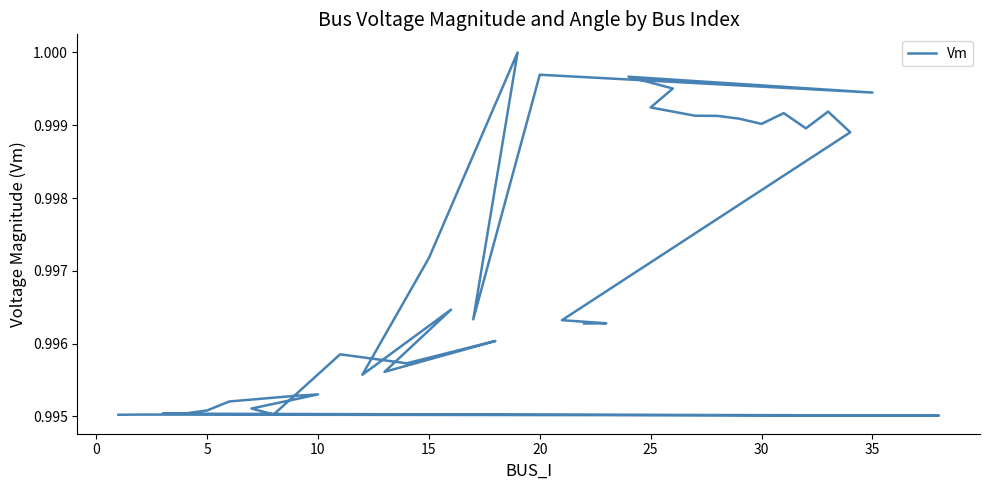

Does the chart have visible grid lines?

No